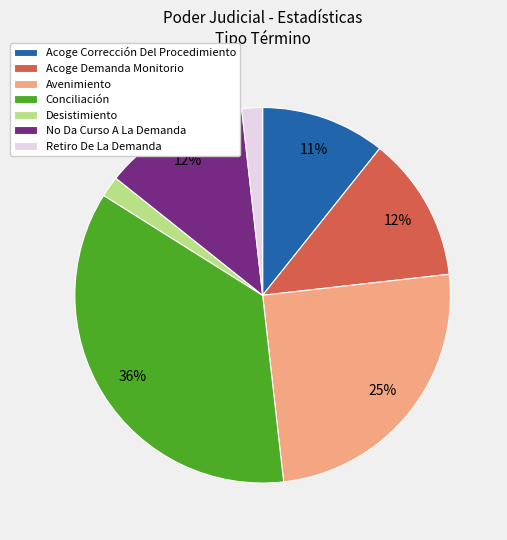

Is there a majority slice in this chart?

No